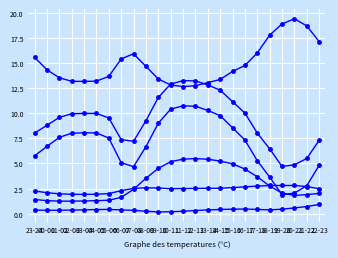

How many lines are shown in the chart?

6